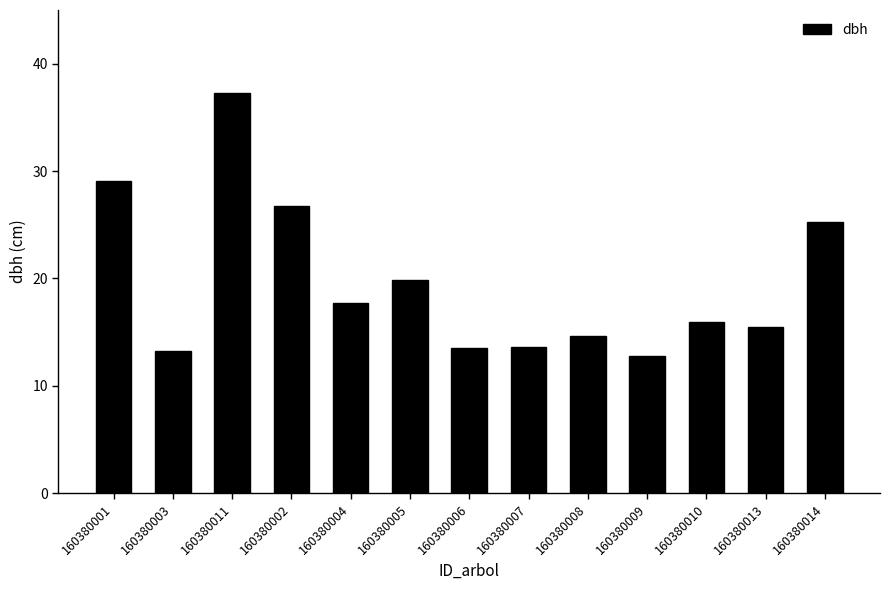

What is the label of the 7th bar from the left?

160380006